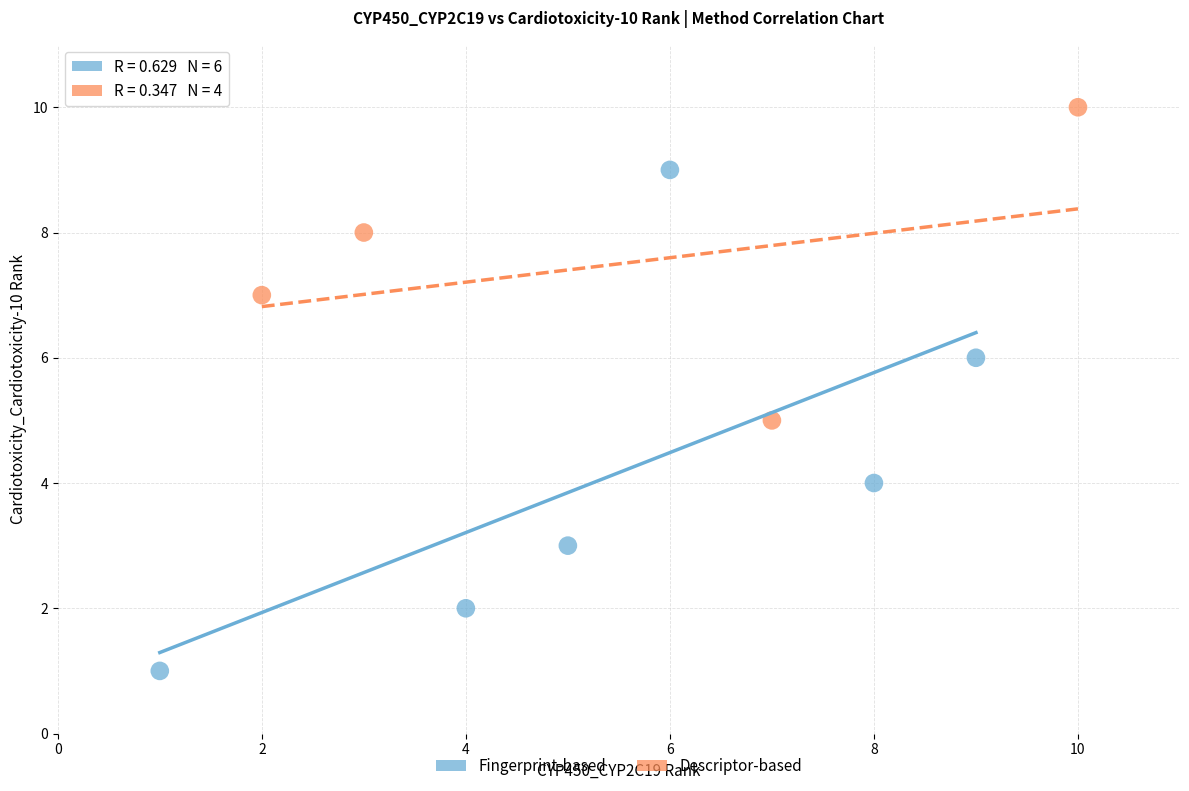

Which series reaches the minimum Y coordinate?

Fingerprint-based